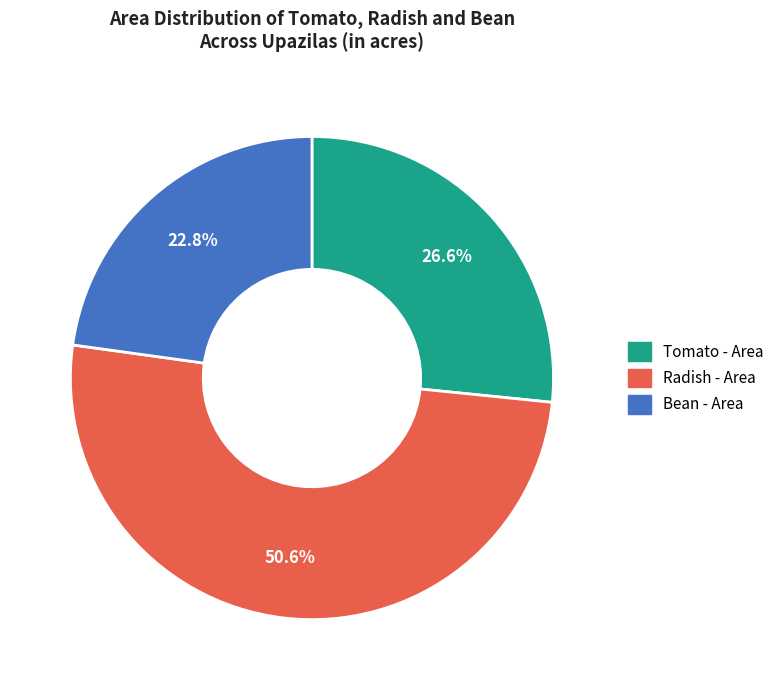

What percentage is the Bean - Area slice, to the nearest percent?

23%